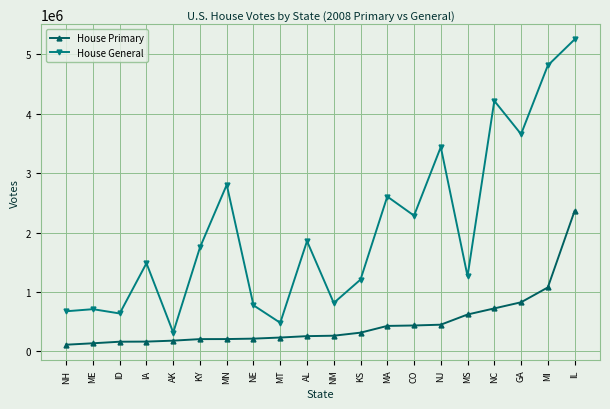

What is the sum of all House General values?

41030657